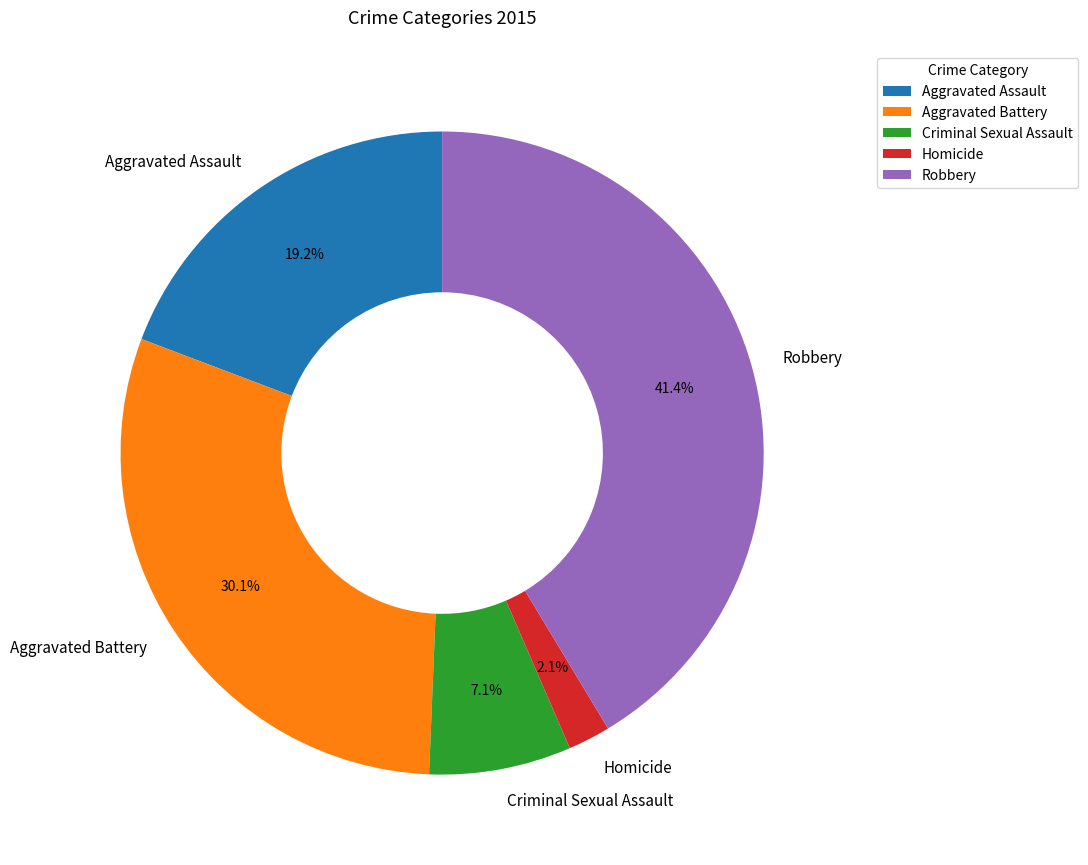

To the nearest percent, what is the average slice percentage?

20%